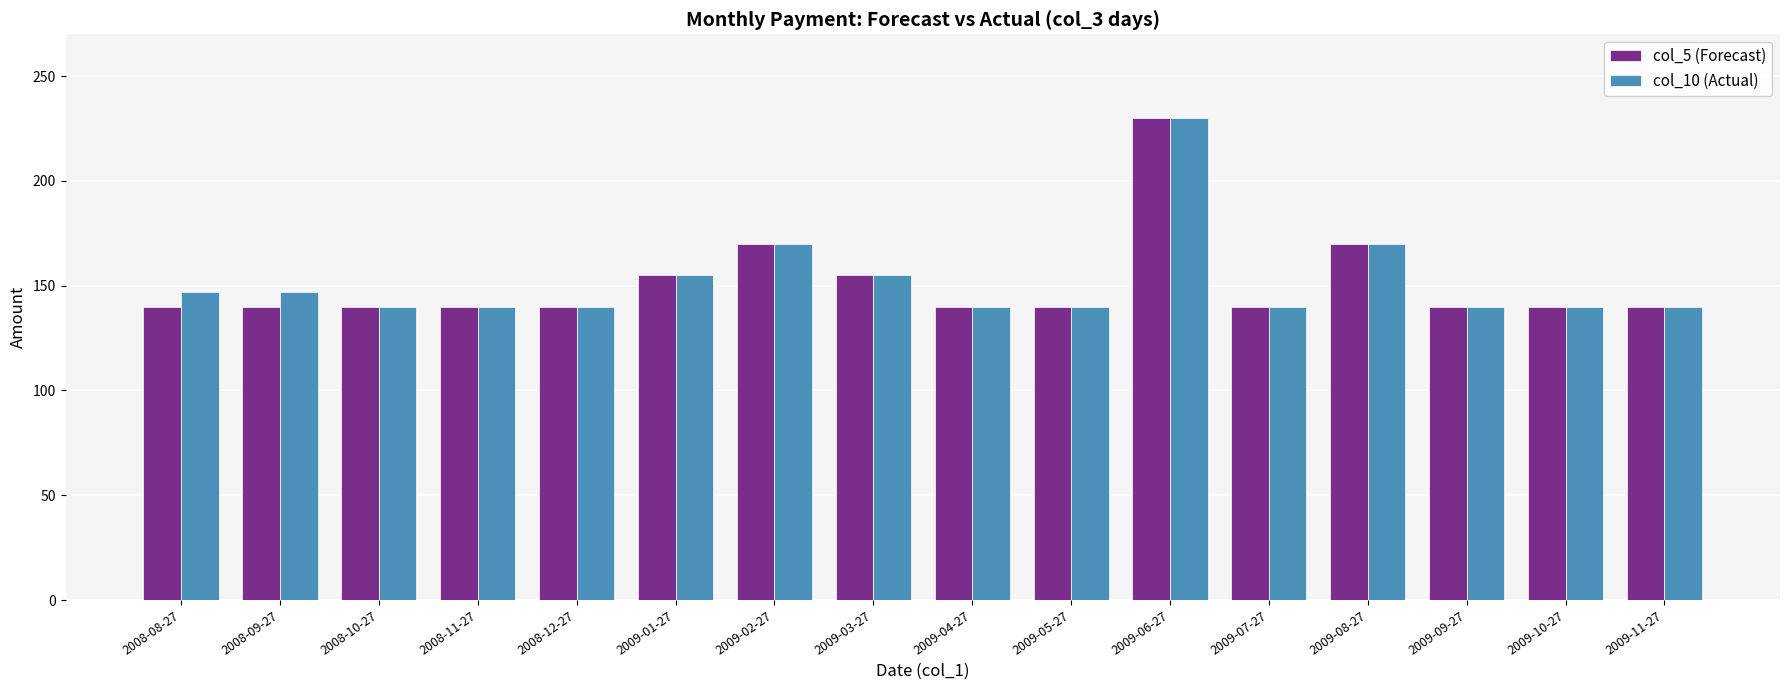

What is the value of the col_10 (Actual) bar at the 5th from the left?

140